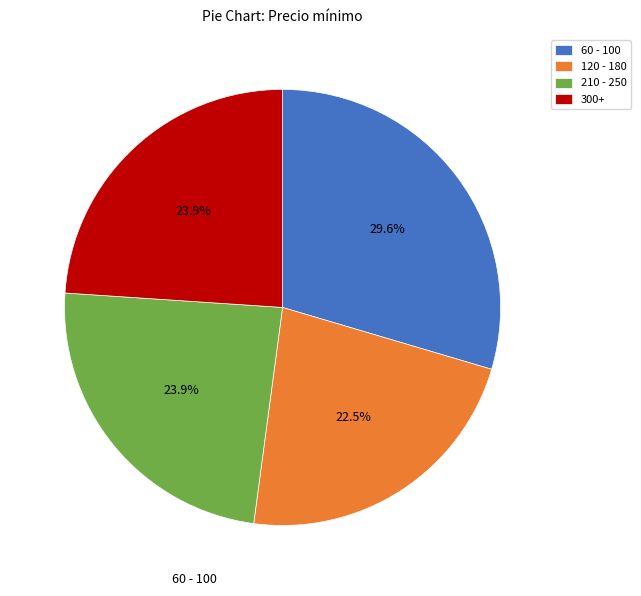

How many slices are in this pie chart?

4